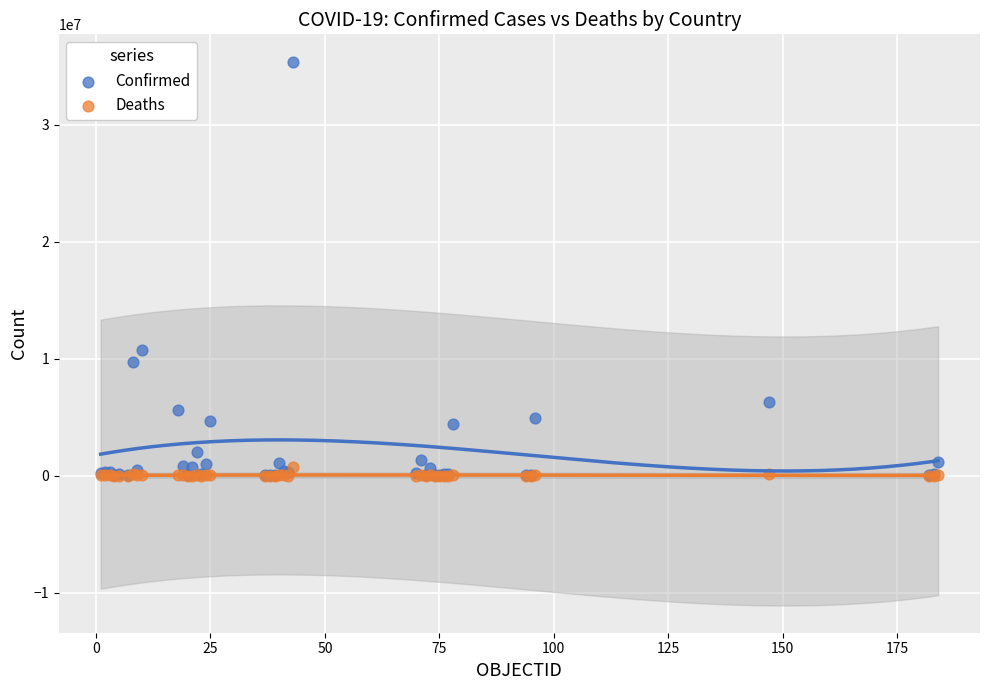

What are all the series names shown in the legend?

Confirmed, Deaths